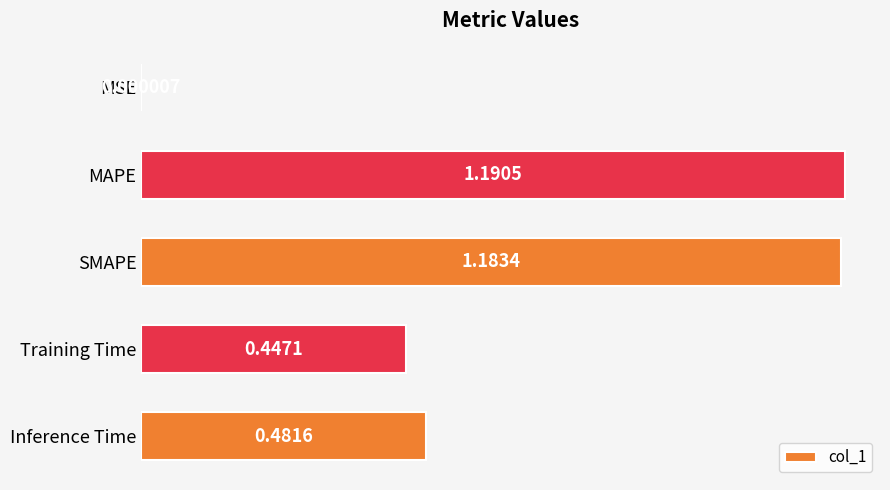

What is the change in value from SMAPE to Training Time?

-0.7